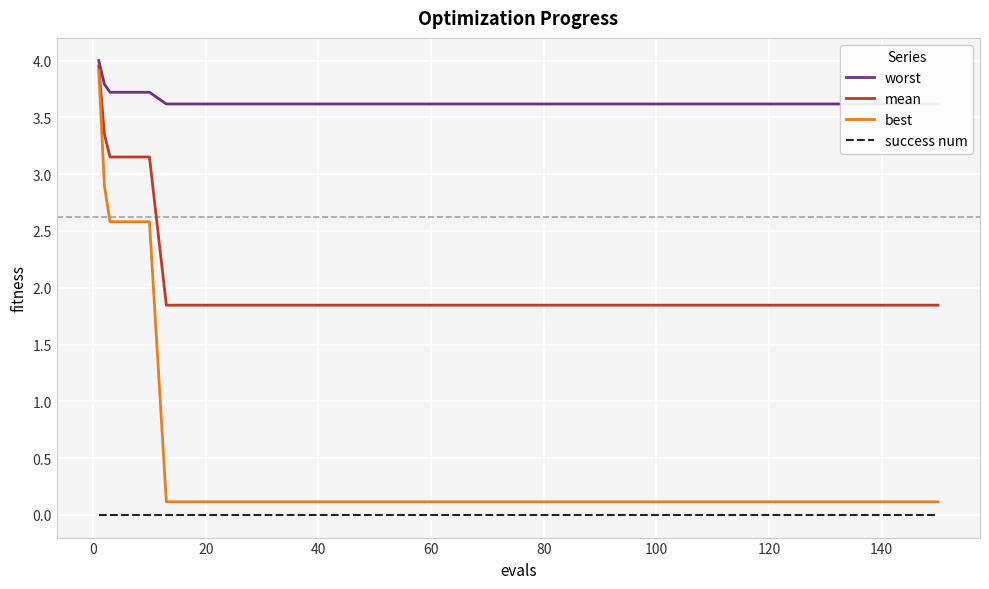

Is it true that success num equals 0.0 at 40?

True